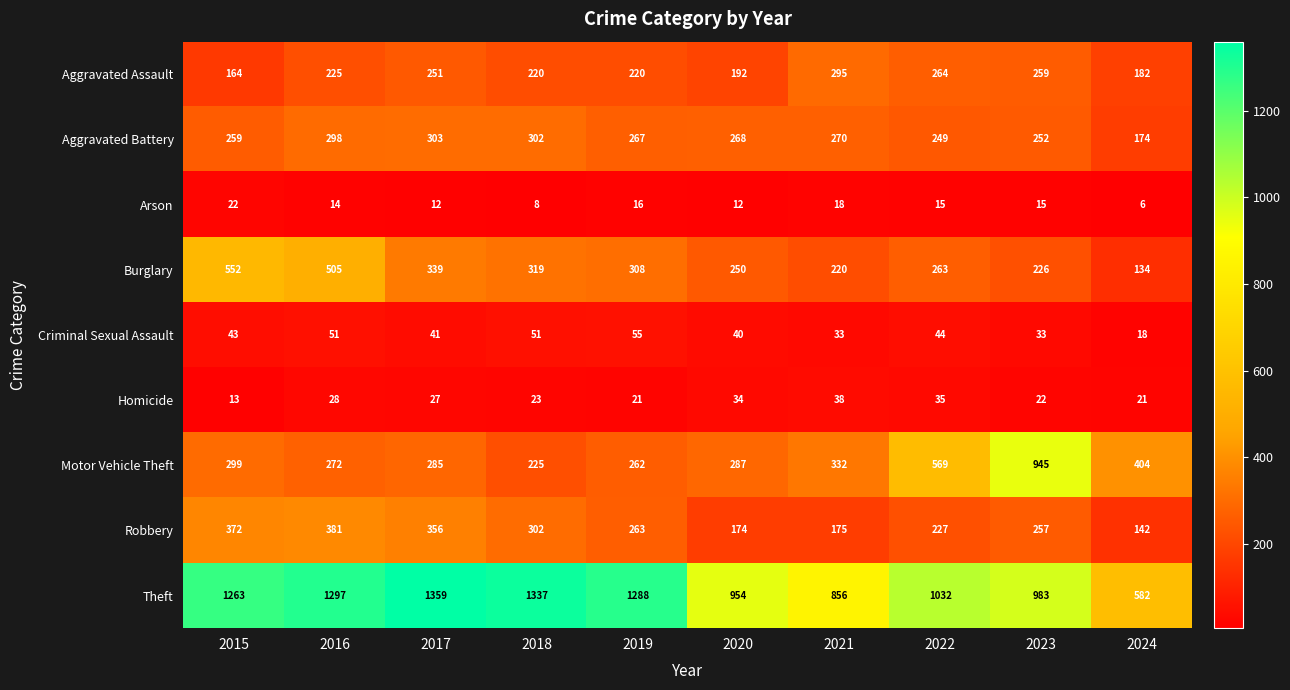

What is the difference between the highest and lowest values at 2016?

1283